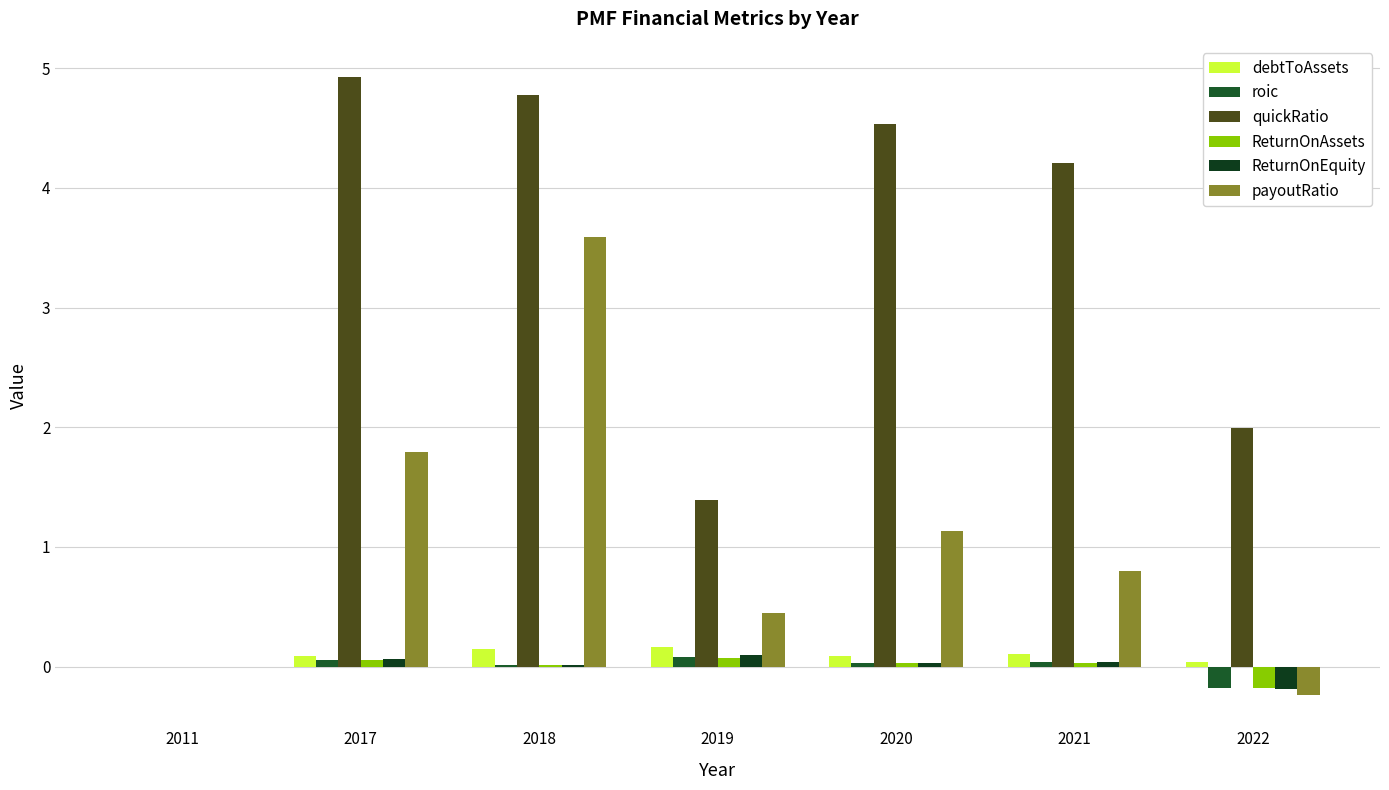

What are all the series names shown in the legend?

debtToAssets, roic, quickRatio, ReturnOnAssets, ReturnOnEquity, payoutRatio